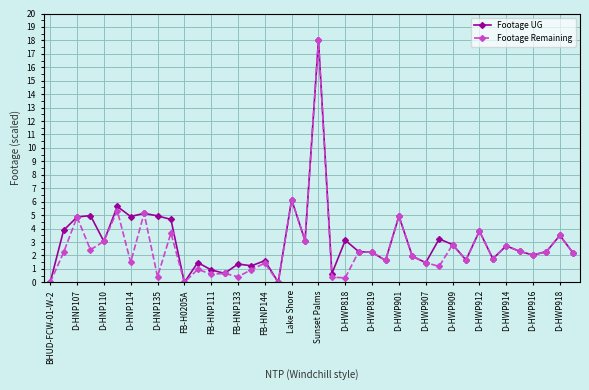

What is the maximum value for Footage UG?

18.0